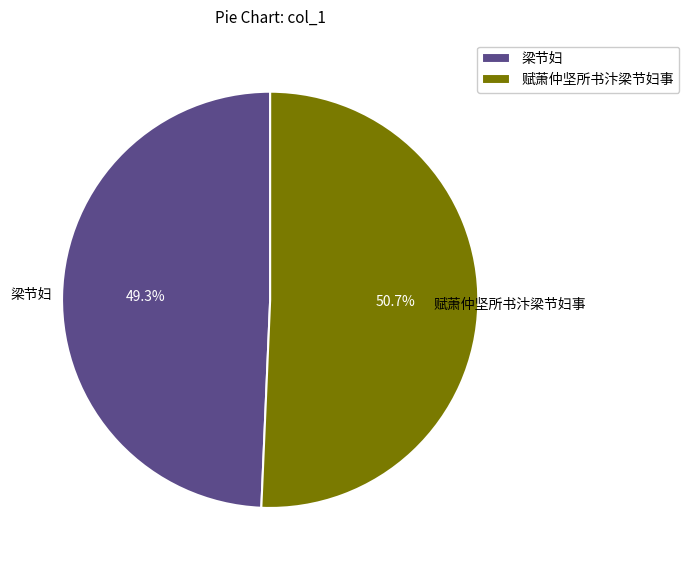

What portion of the pie excludes 赋萧仲坚所书汴梁节妇事?

49.3%